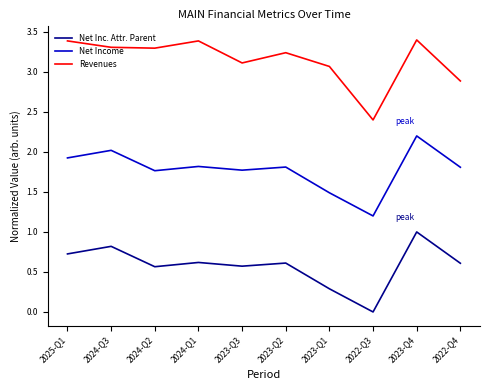

Which series changed the most between 2025-Q1 and 2022-Q4?

Revenues